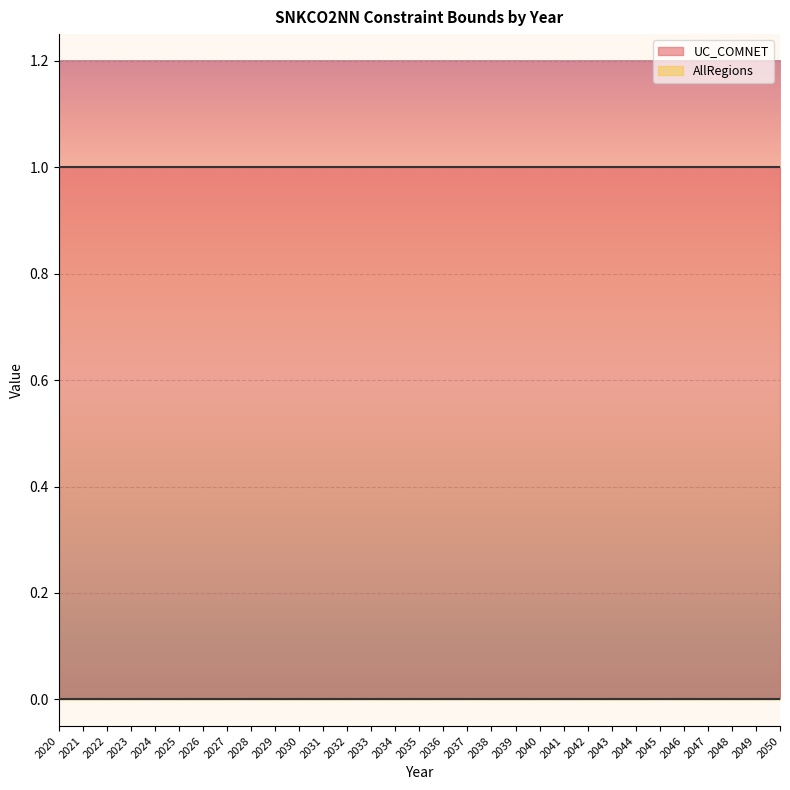

Is the value of AllRegions at 2029 greater than the value of UC_COMNET at 2040?

No